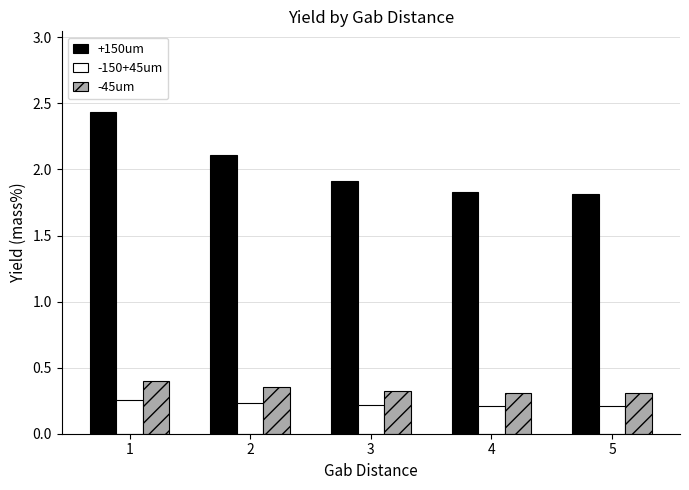

What is the difference between the maximum and minimum values in the +150um series?

0.6